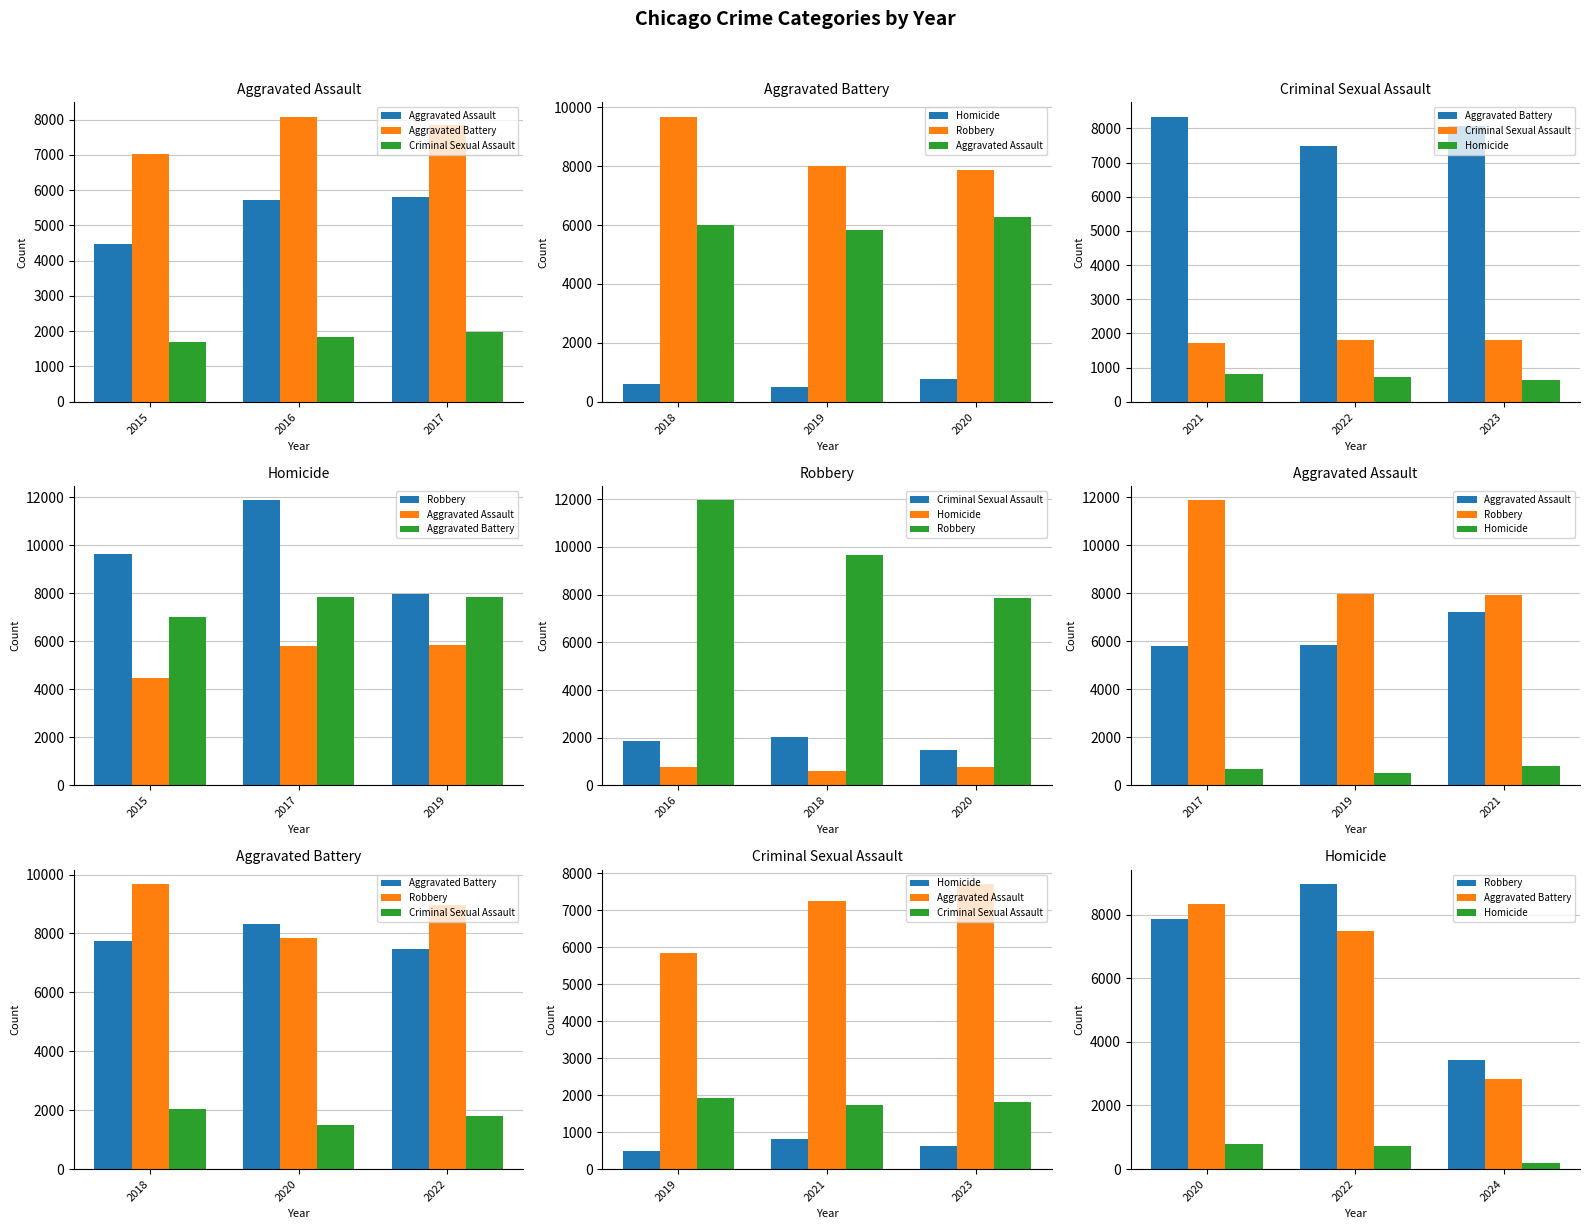

Which series has the largest total across all categories?

Aggravated Assault